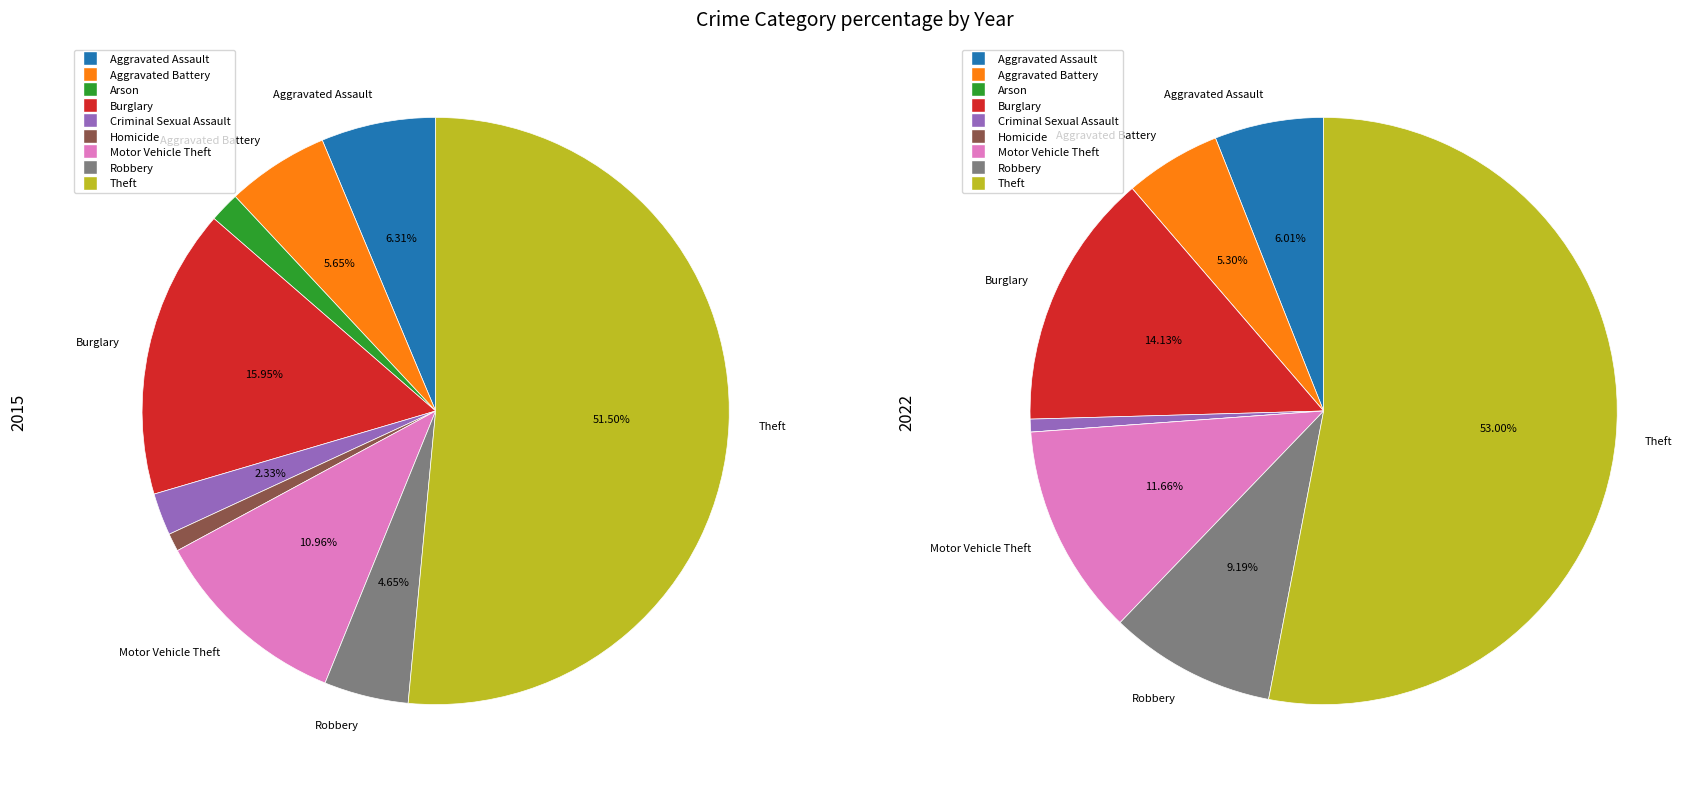

To the nearest percent, what portion does Aggravated Assault represent?

6%